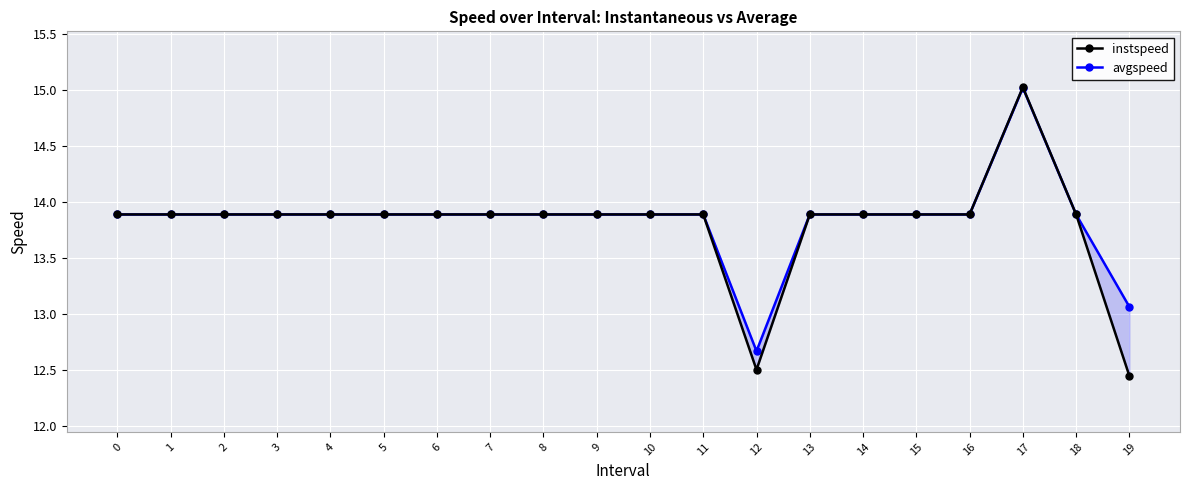

Reading left to right, what are all the values shown in this chart?

instspeed: 13.9	13.9	13.9	13.9	13.9	13.9	13.9	13.9	13.9	13.9	13.9	13.9	12.5	13.9	13.9	13.9	13.9	15.0	13.9	12.4
avgspeed: 13.9	13.9	13.9	13.9	13.9	13.9	13.9	13.9	13.9	13.9	13.9	13.9	12.7	13.9	13.9	13.9	13.9	15.0	13.9	13.1